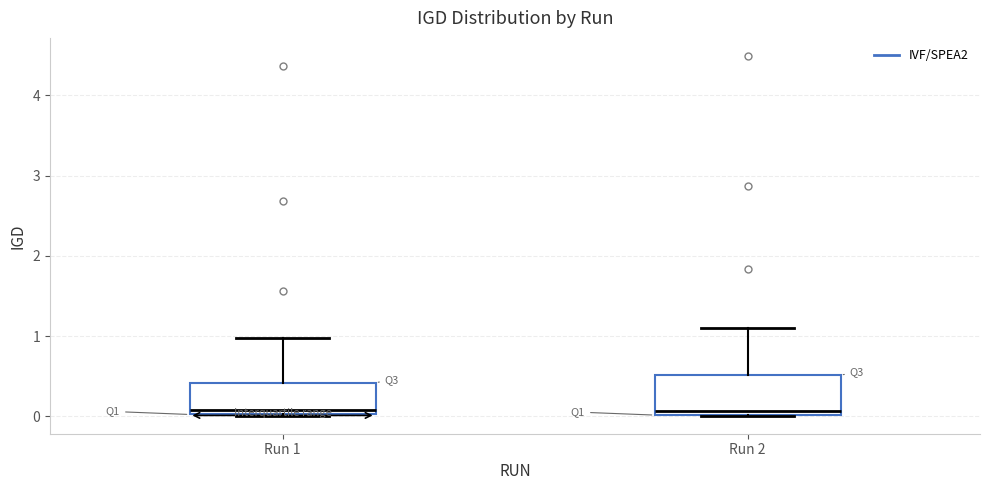

Reading left to right, read every box against the y-axis: the position of its median line, the range the box covers, and the ends of its whiskers. The values are not printed on the chart, so give them approximately, as read against the axis.

Run 1: median 0.1, box 0.0 to 0.4, whiskers 0.0 to 1.0
Run 2: median 0.1, box 0.0 to 0.5, whiskers 0.0 to 1.1